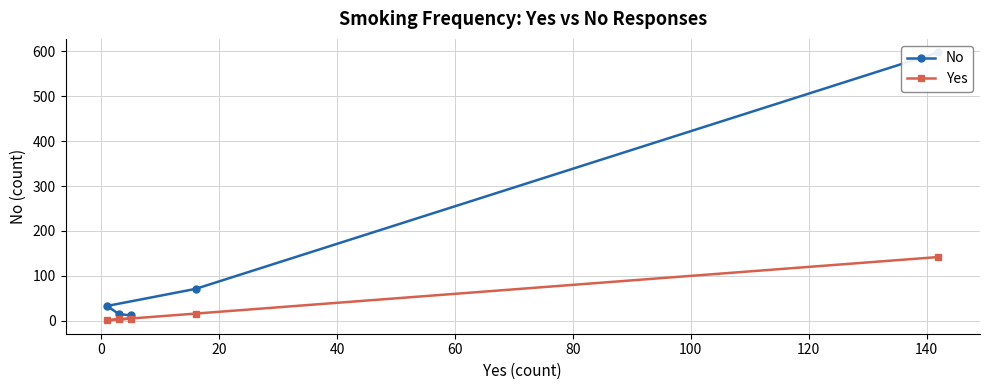

True or false: Yes has a value of 71 at −20.

False